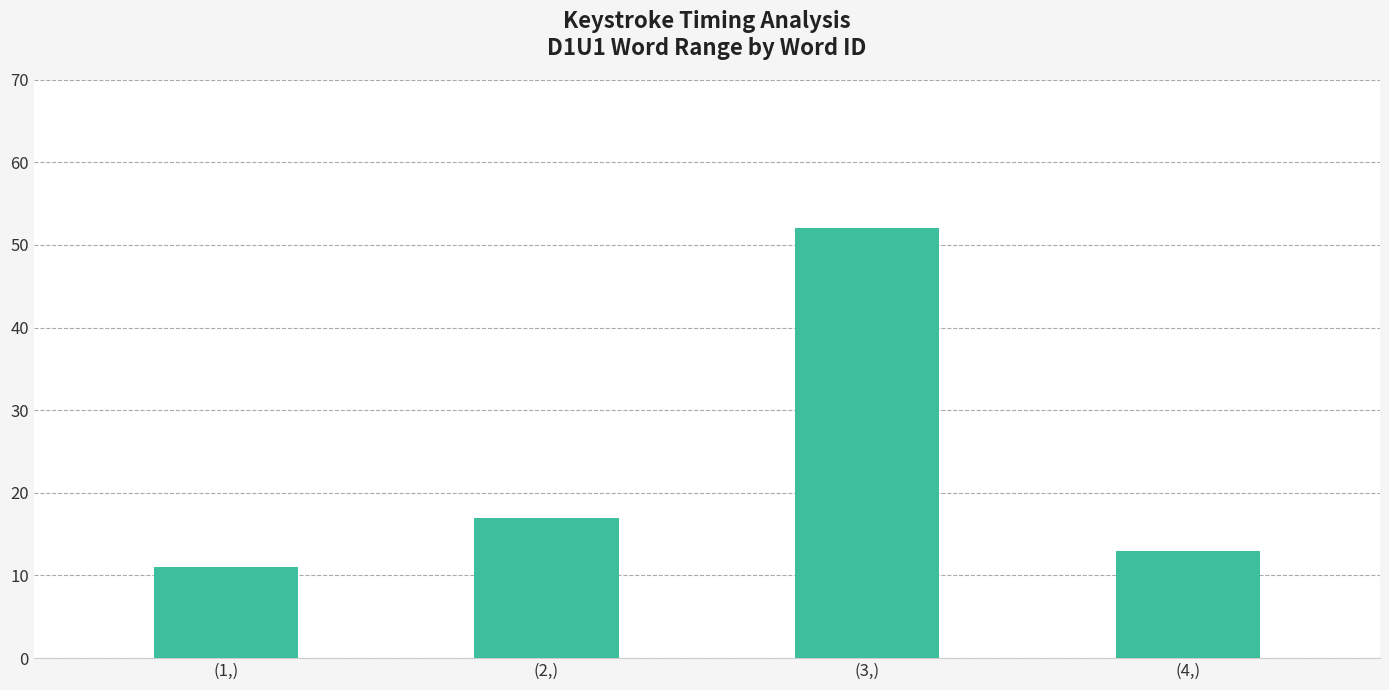

Which has a higher value, (1,) or (4,)?

(4,)